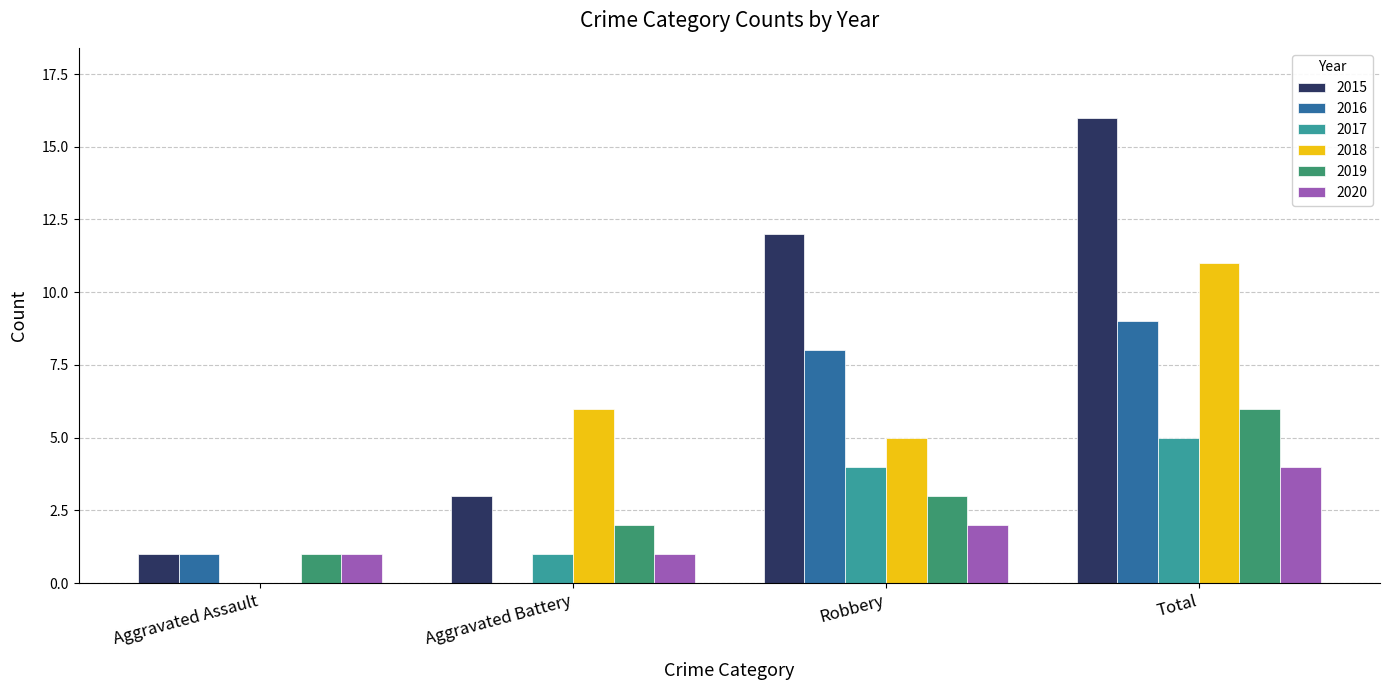

Between Aggravated Battery and Robbery, which series saw the biggest shift?

2015